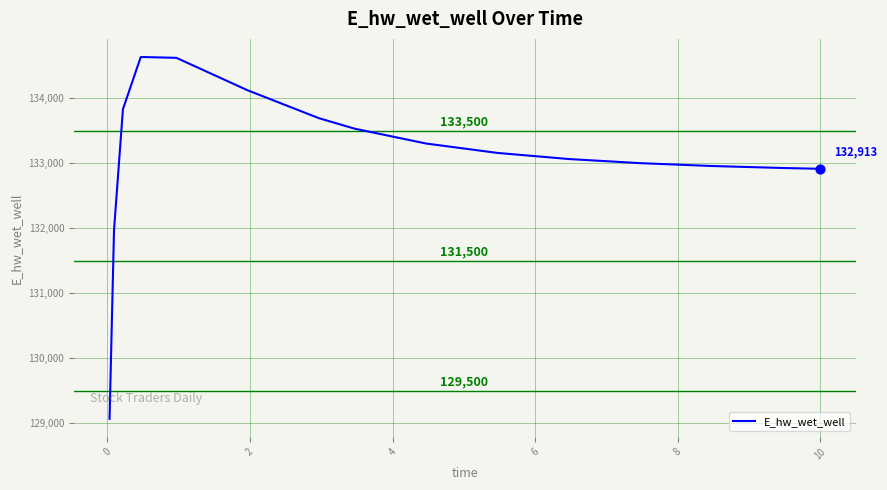

What is the difference between the maximum and minimum values?

5559.6